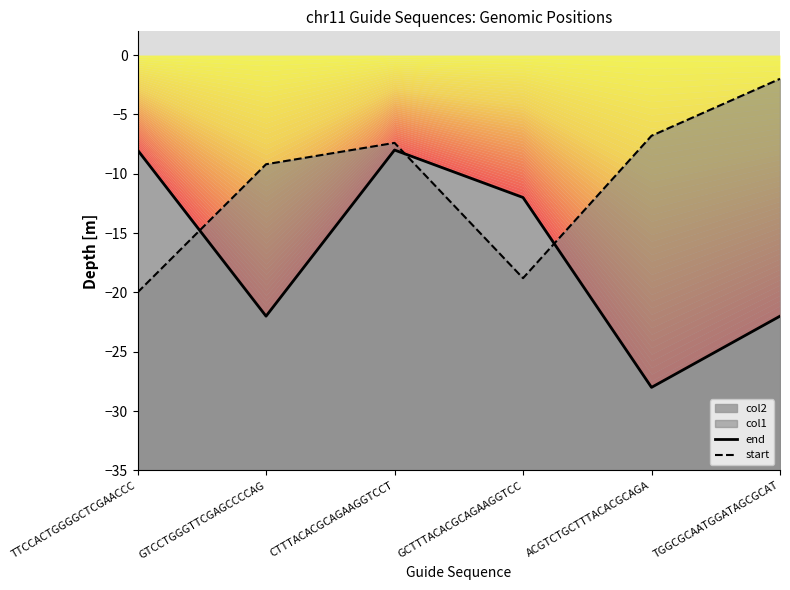

Where does the start series first go above -7?

ACGTCTGCTTTACACGCAGA